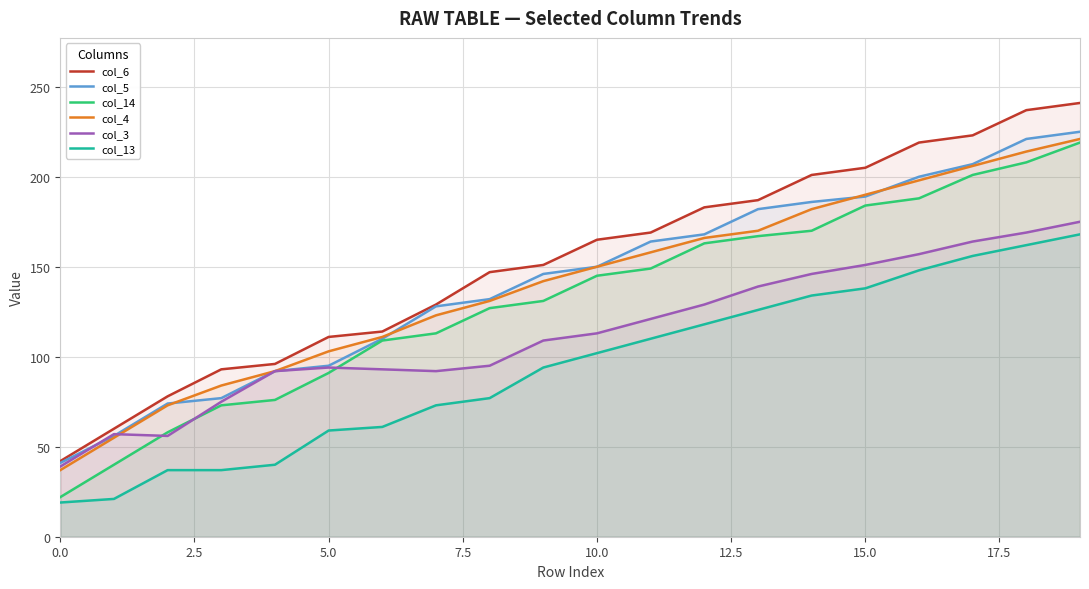

What is the label of the 2nd point from the right?

18